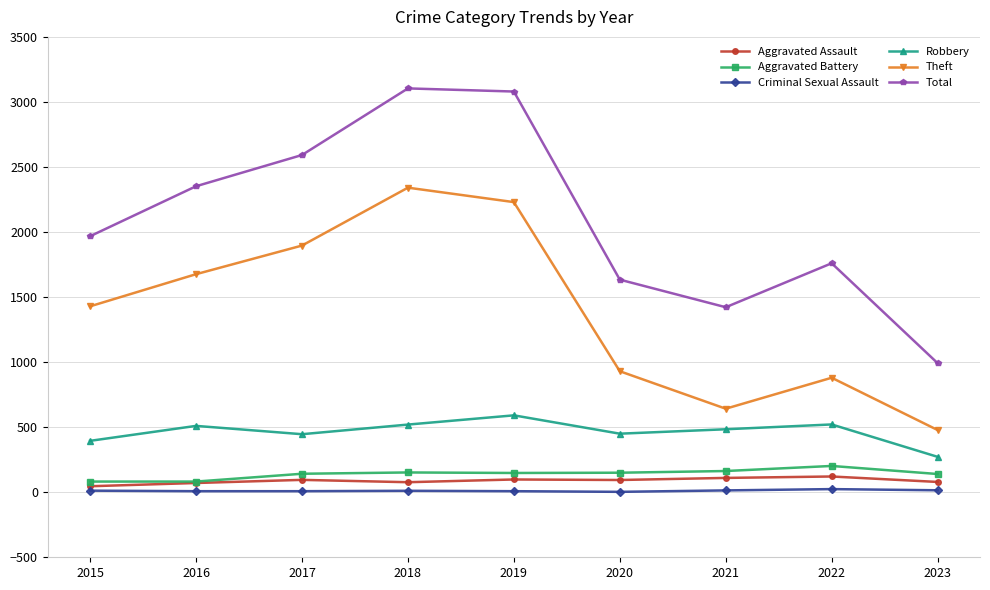

At which category does Total reach its first local valley?

2021